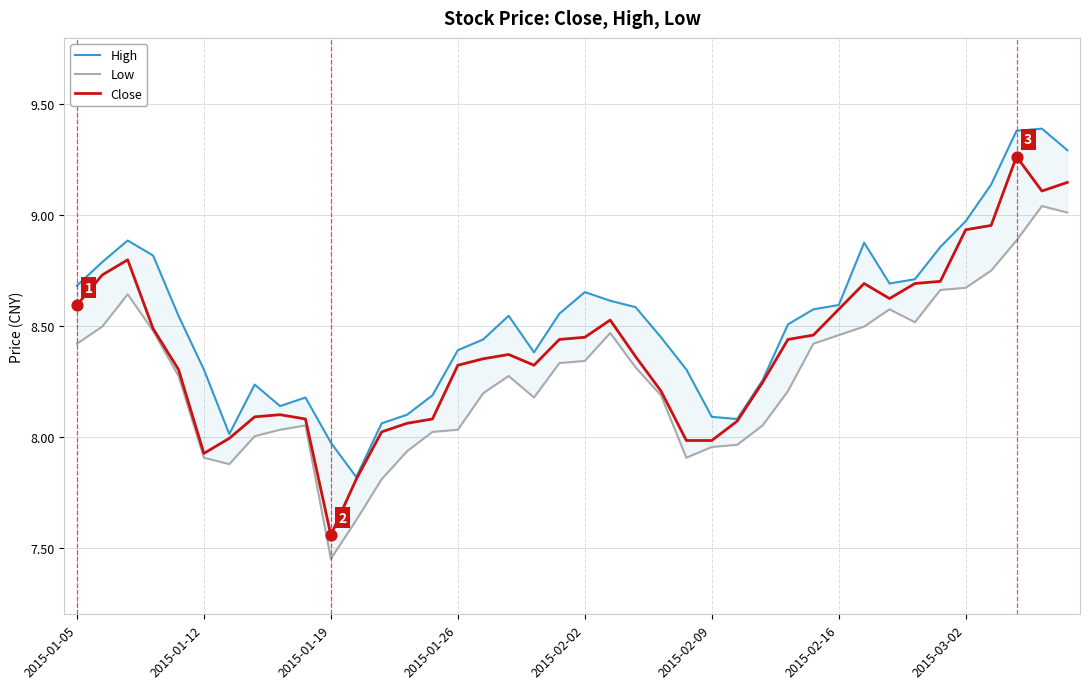

Which series has the largest total across all categories?

High